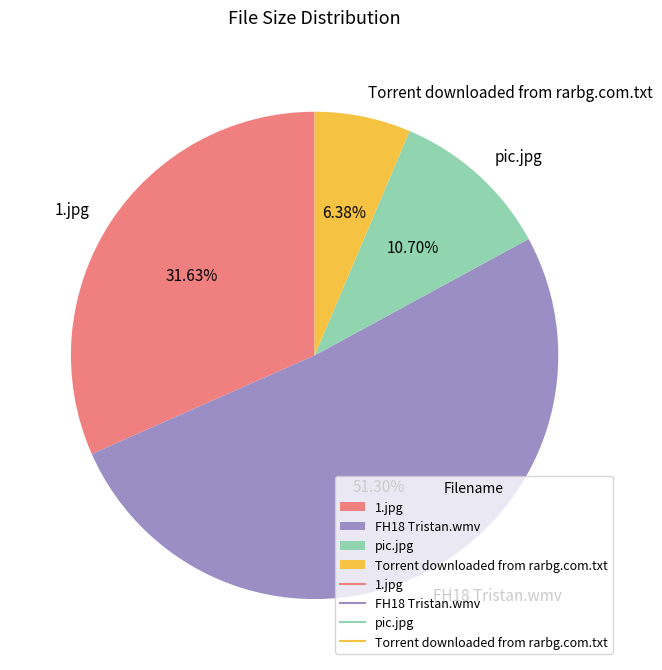

What is the largest slice in the pie chart?

FH18 Tristan.wmv